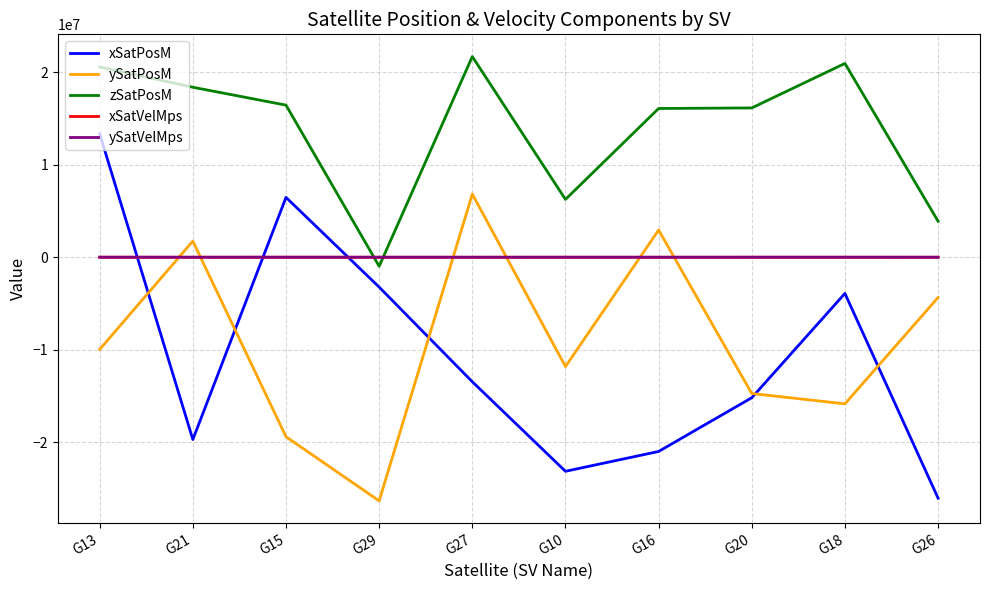

Does the chart have visible grid lines?

Yes